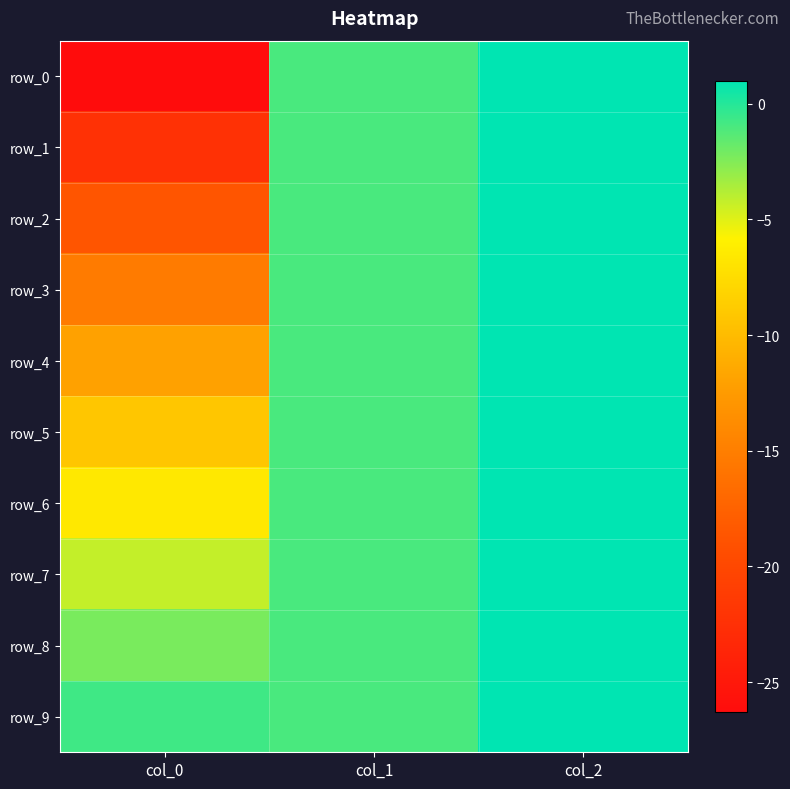

What is the difference between the row_1 values at col_1 and col_2?

2.0